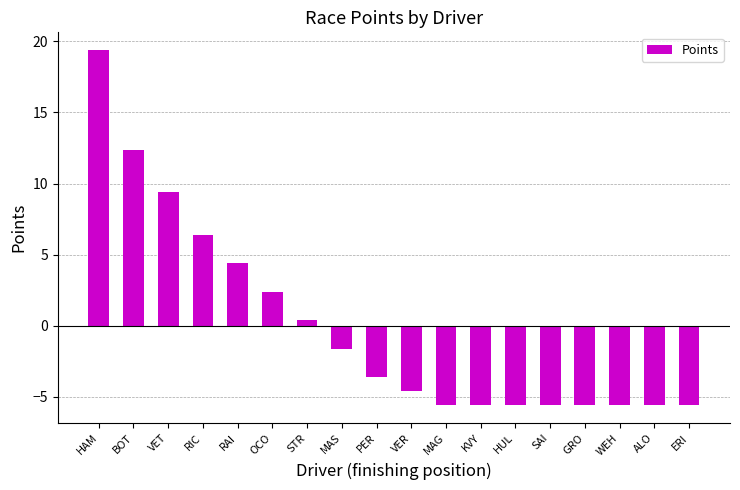

What is the label of the 14th bar from the left?

SAI